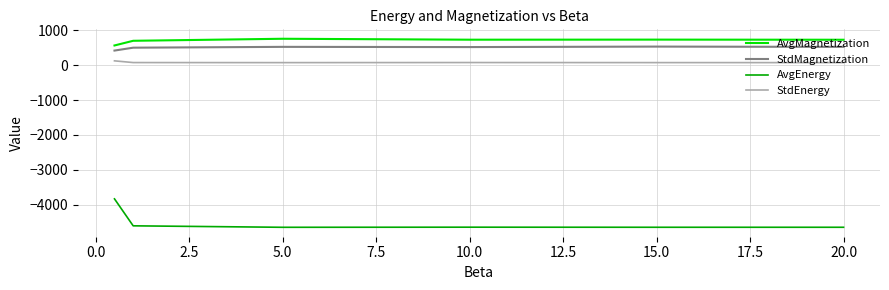

What is the minimum value for AvgEnergy?

-4640.3